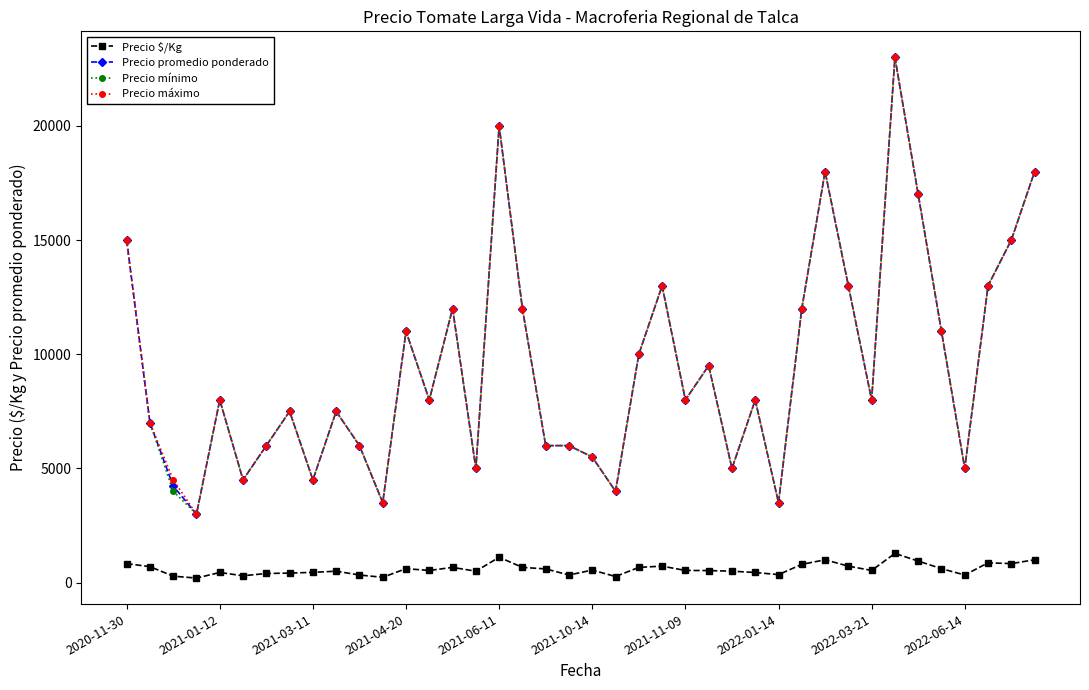

True or false: Precio $/Kg and Precio mínimo intersect in this chart.

False